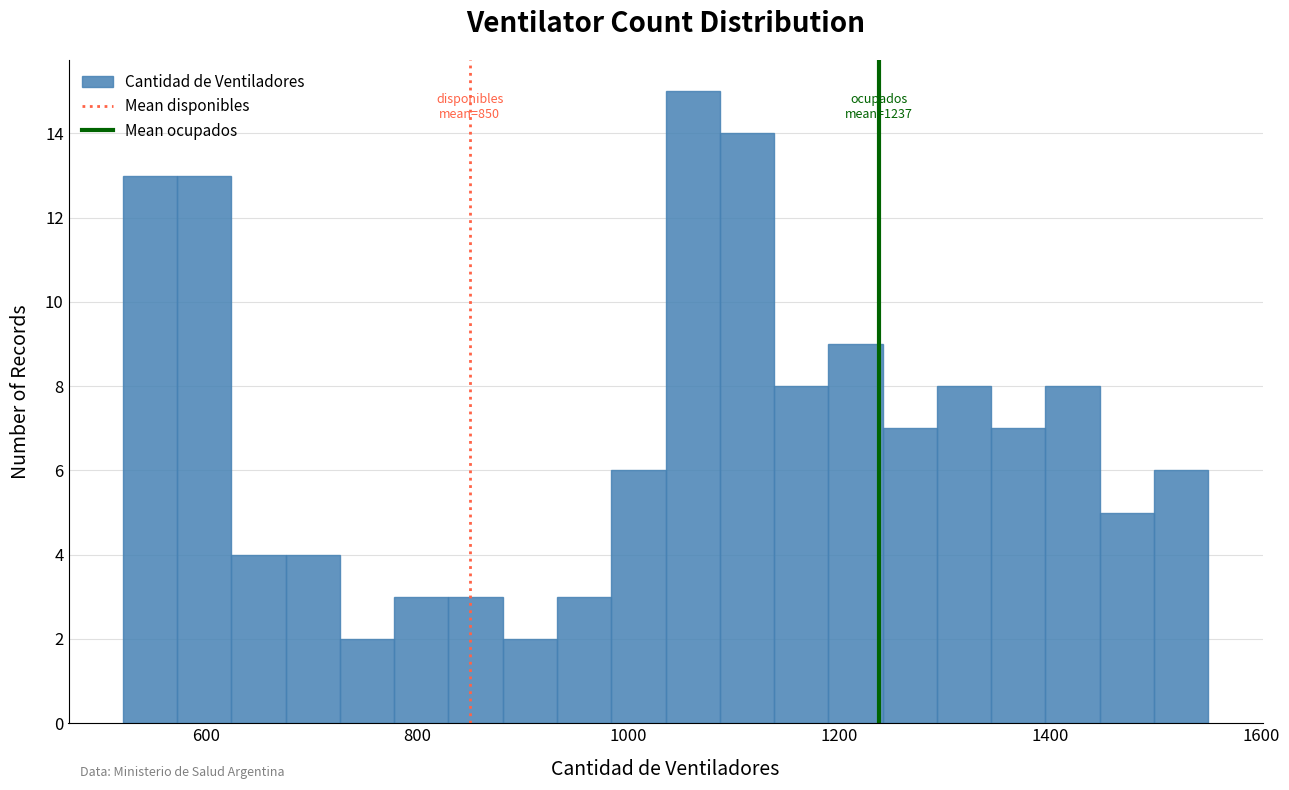

Read against the x-axis, roughly where is the centre of the tallest bar?

1060